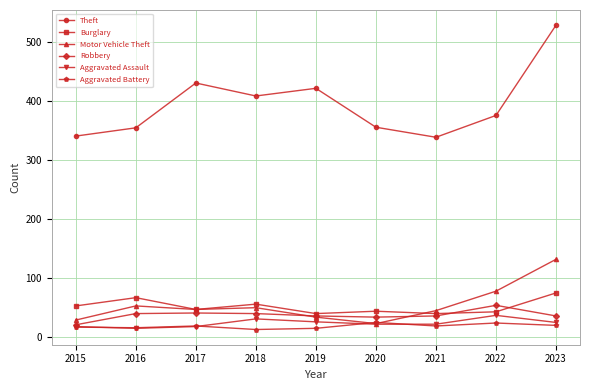

Which series has the largest range (max minus min)?

Theft